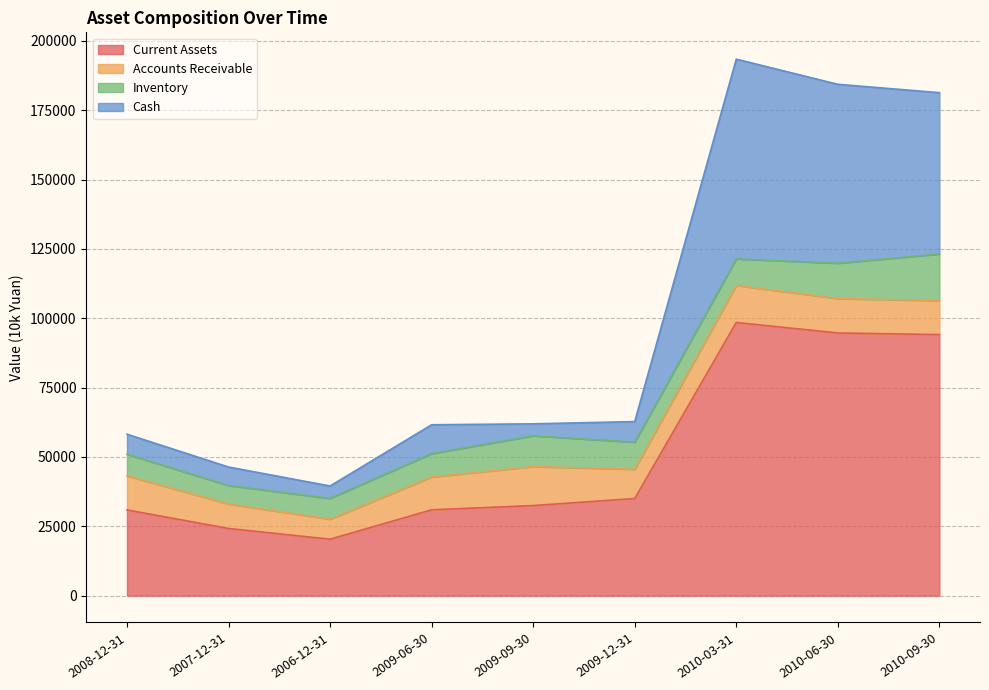

What is the minimum value for Current Assets?

20359